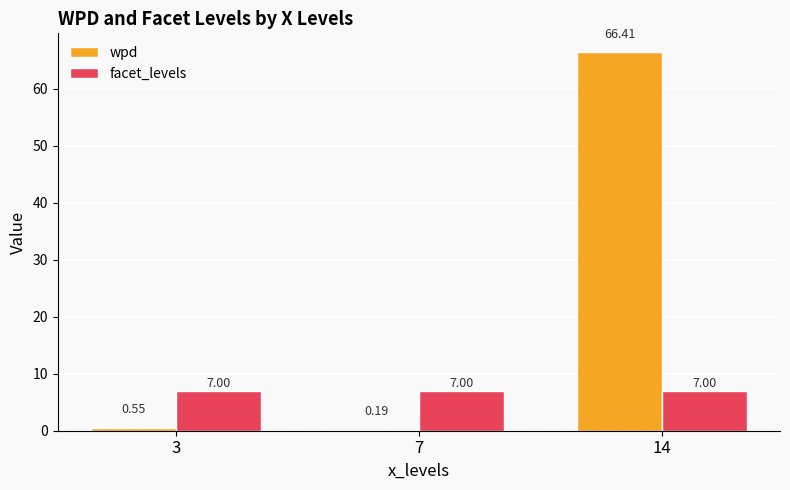

What is the total value across all series at 7?

7.2